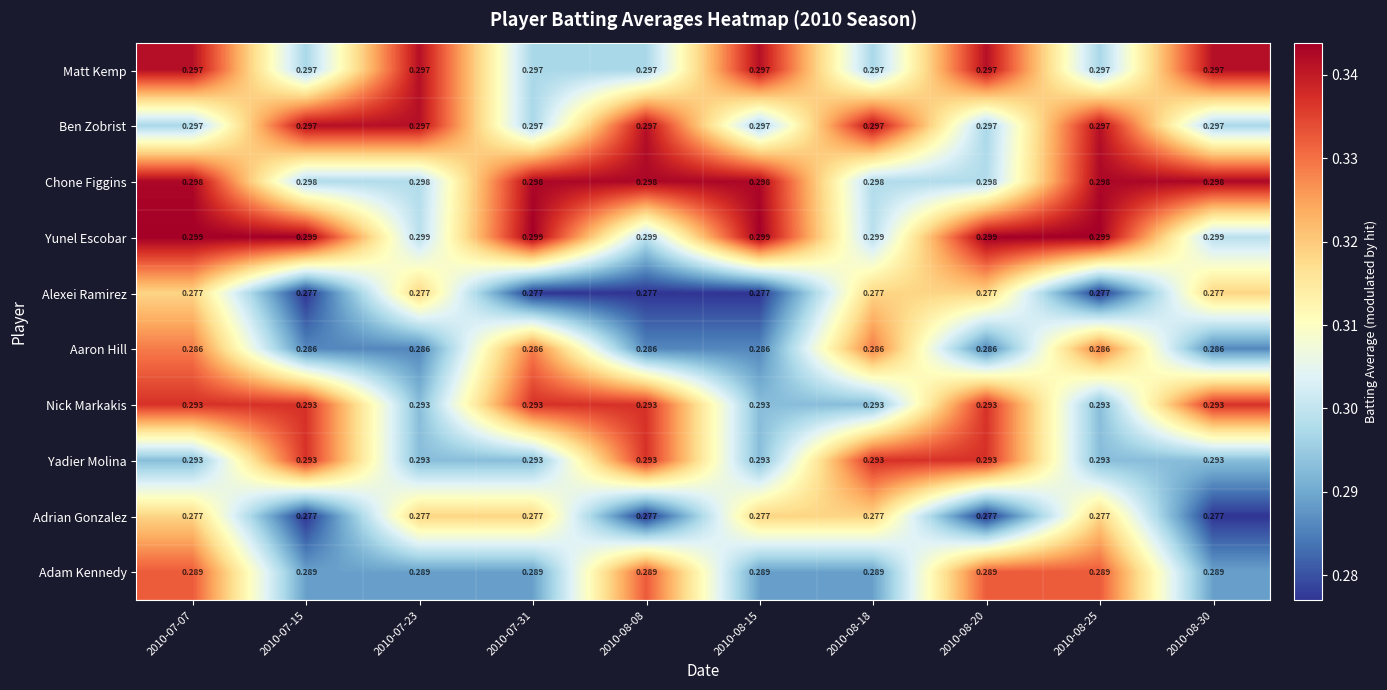

Which series has the largest total across all categories?

Yunel Escobar